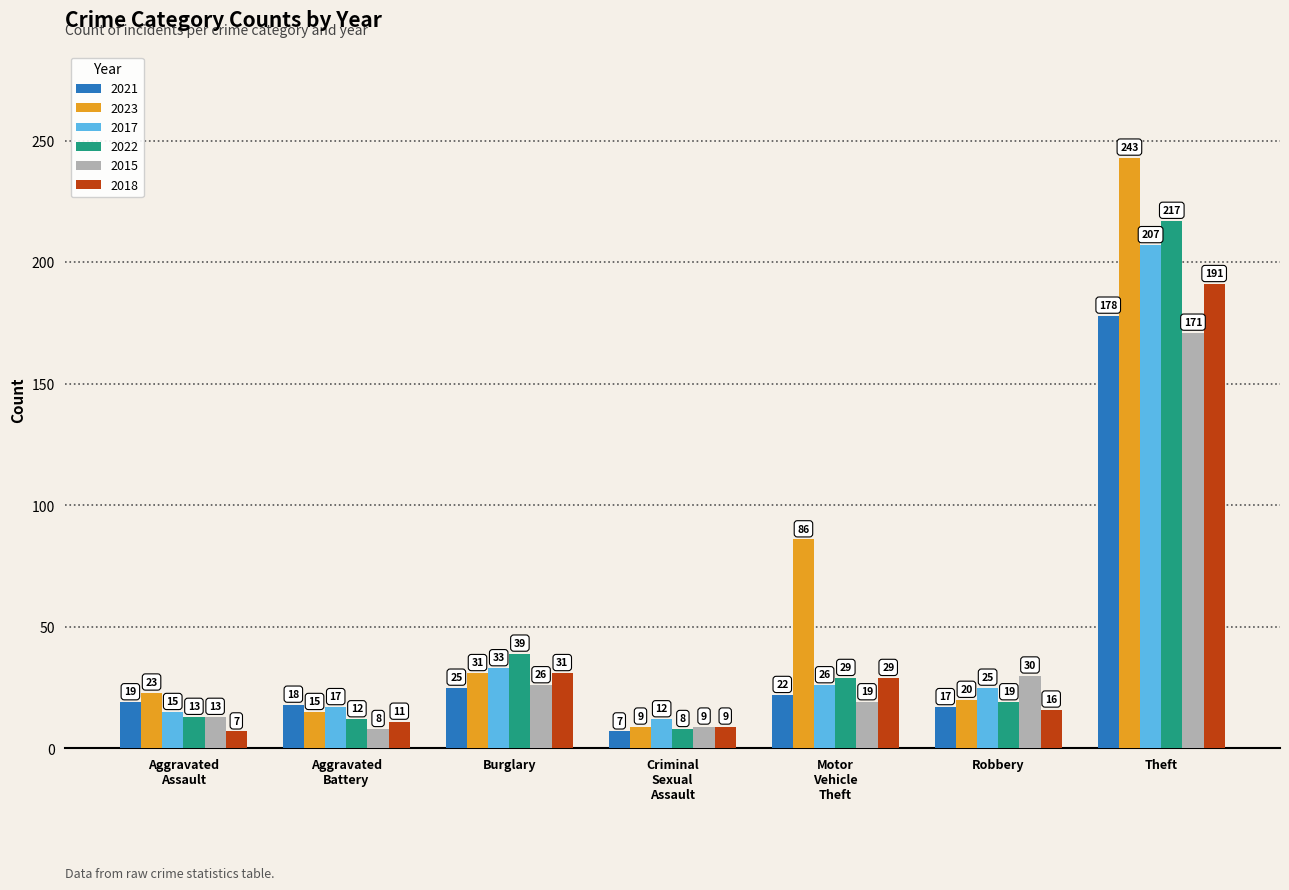

Is it true that 2015 equals 171 at Theft?

True